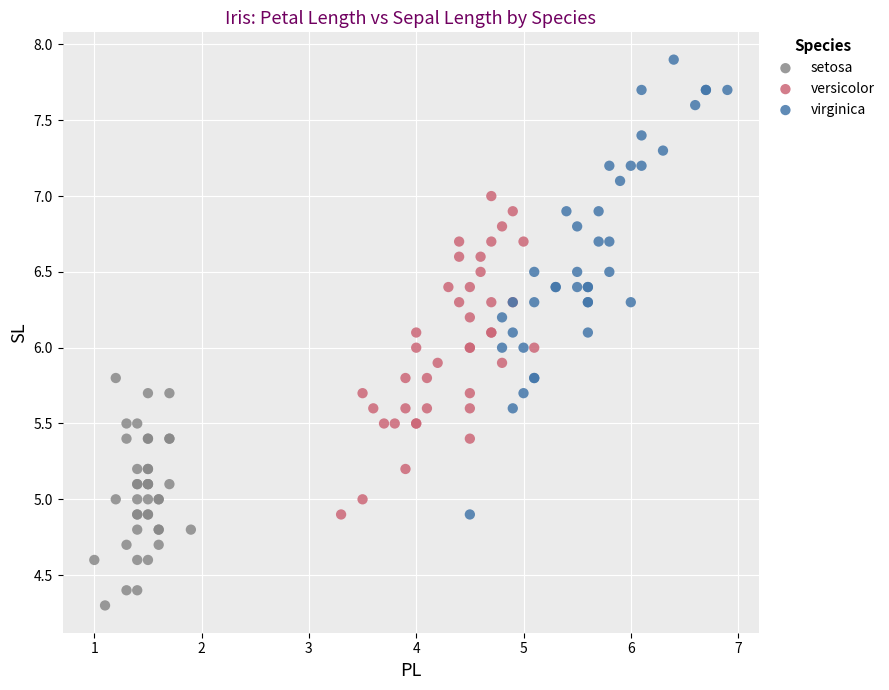

Which series reaches the maximum Y coordinate?

virginica